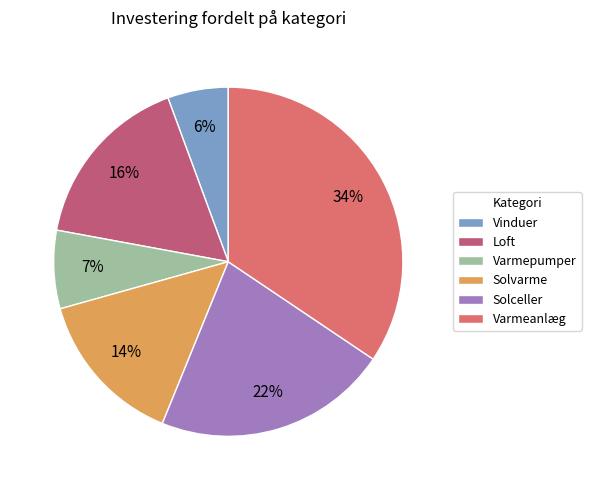

Is the sum of Loft and Vinduer greater than half?

No